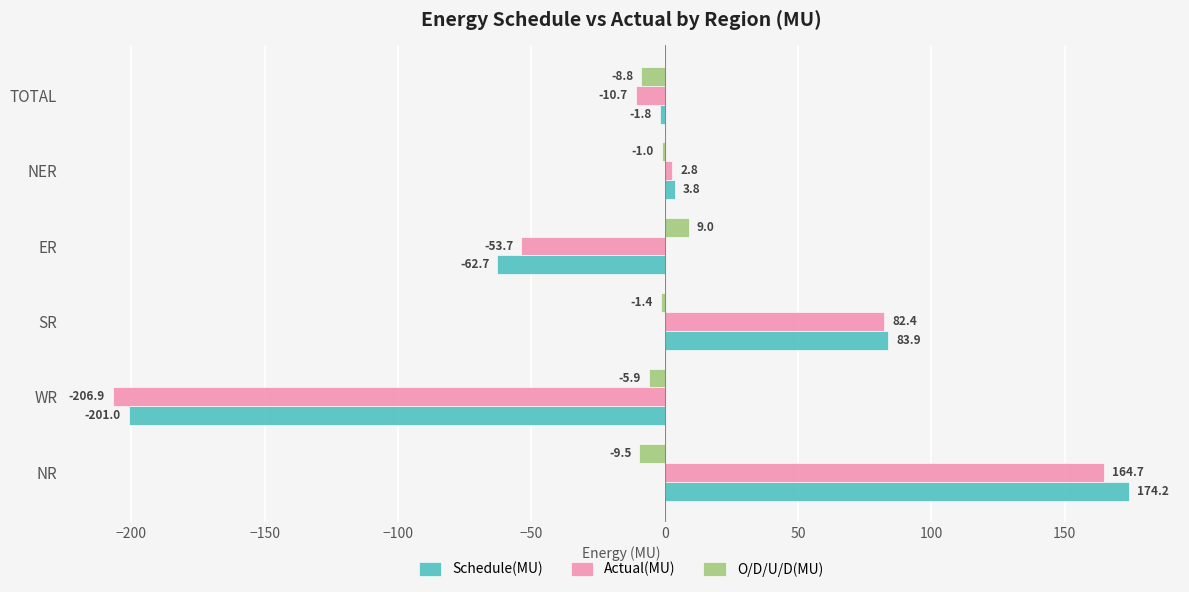

What is the sum of the O/D/U/D(MU) values at ER and SR?

7.6